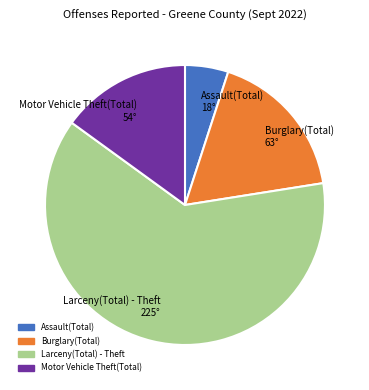

Combined, do Burglary(Total) 63° and Larceny(Total) - Theft 225° account for over 50%?

Yes